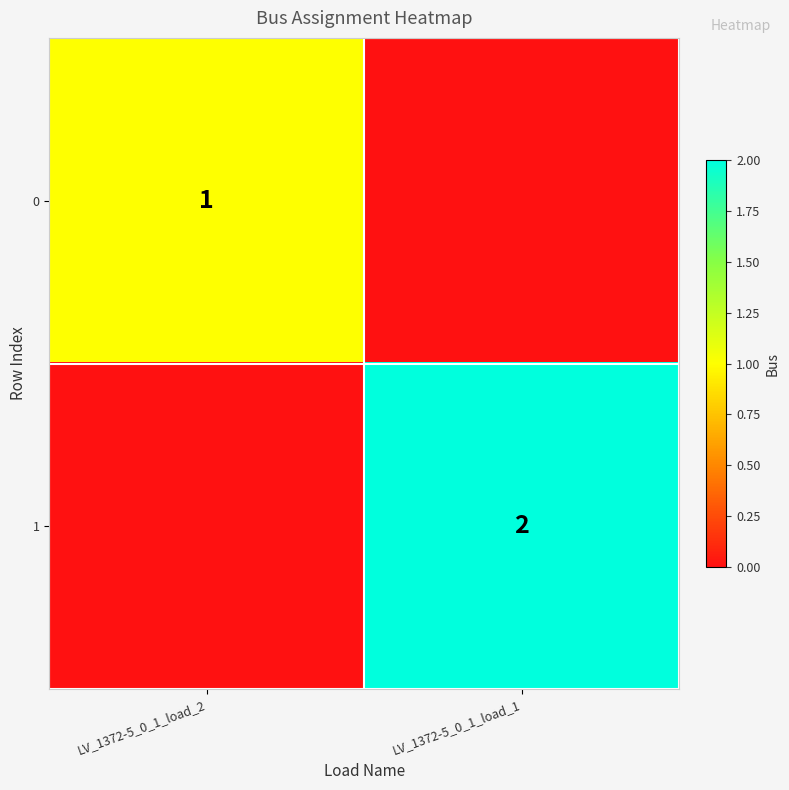

Is it true that 1 equals 4 at LV_1372-5_0_1_load_1?

False